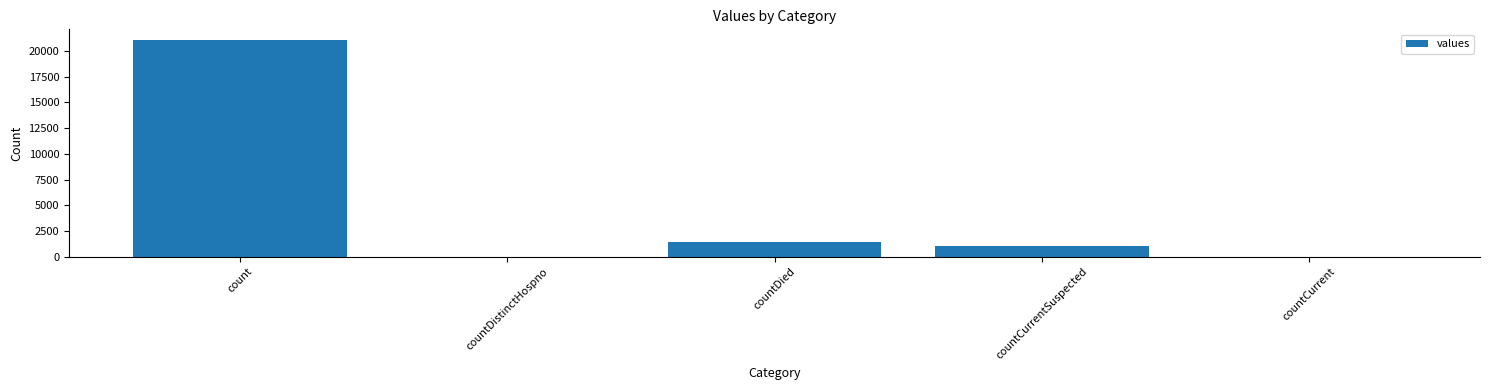

What is the greatest value displayed?

21050